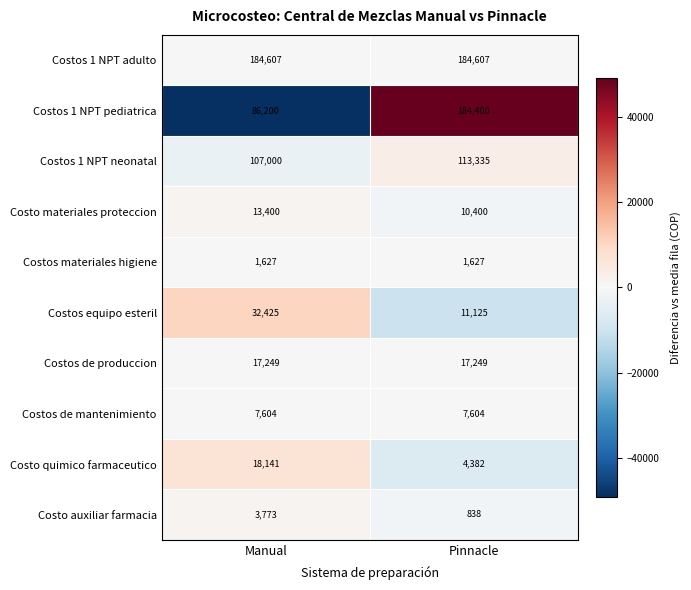

Reading left to right, what are all the values shown in this chart?

Costos 1 NPT adulto: 184607	184607
Costos 1 NPT pediatrica: 86200	184400
Costos 1 NPT neonatal: 107000	113335
Costo materiales proteccion: 13400	10400
Costos materiales higiene: 1627	1627
Costos equipo esteril: 32425	11125
Costos de produccion: 17249	17249
Costos de mantenimiento: 7604	7604
Costo quimico farmaceutico: 18141	4382
Costo auxiliar farmacia: 3773	838